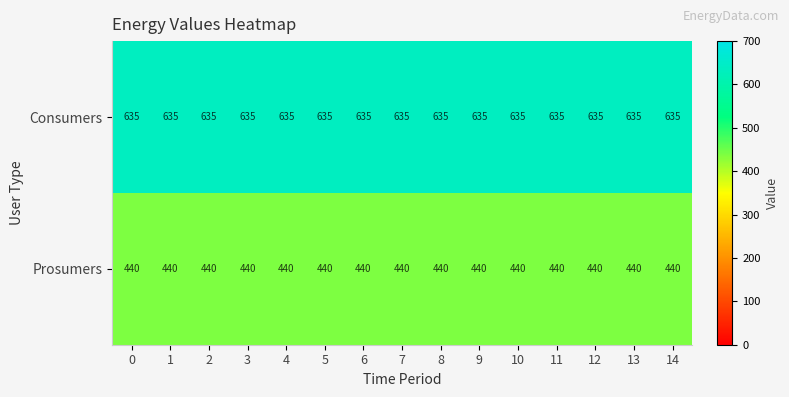

At 2, list the series in order from smallest to largest.

Prosumers, Consumers